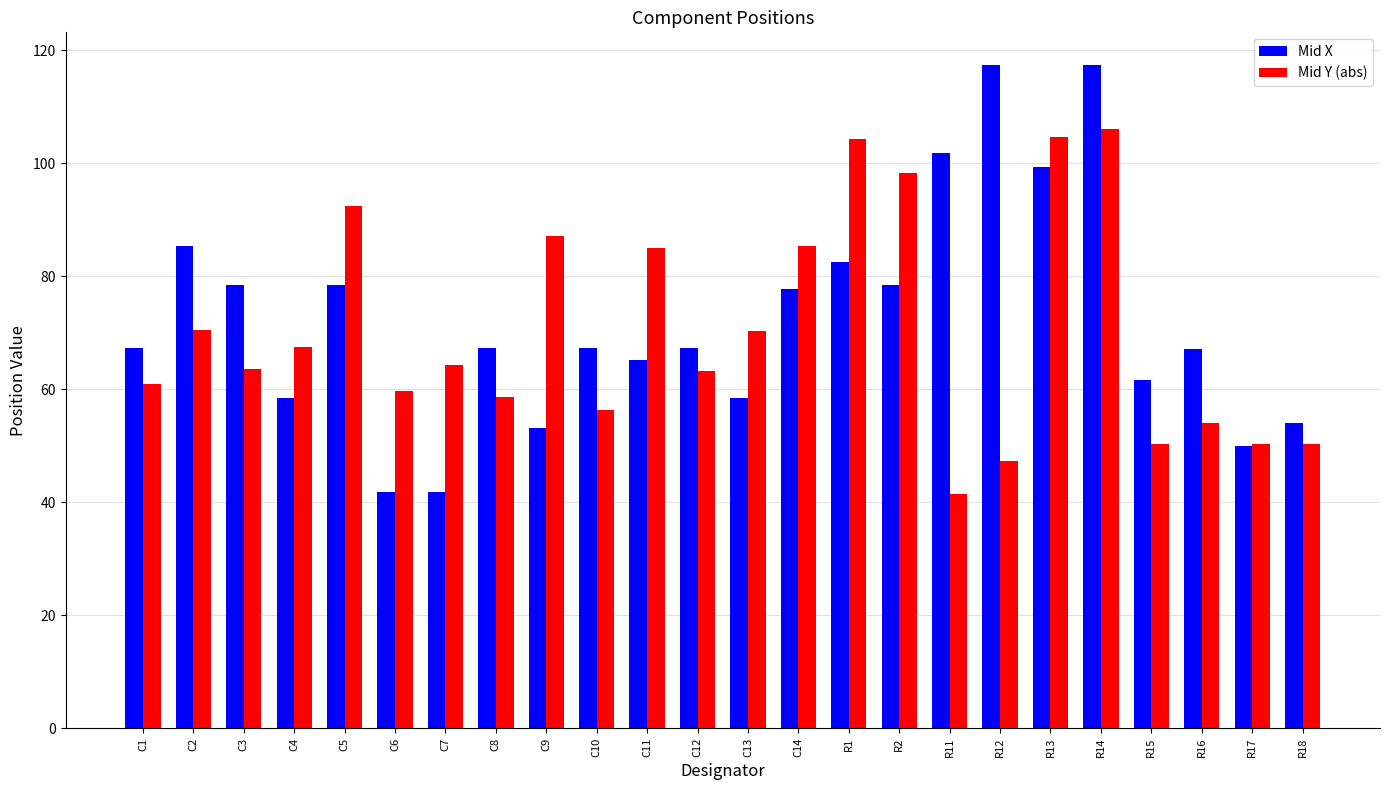

How many bars are there in total?

48